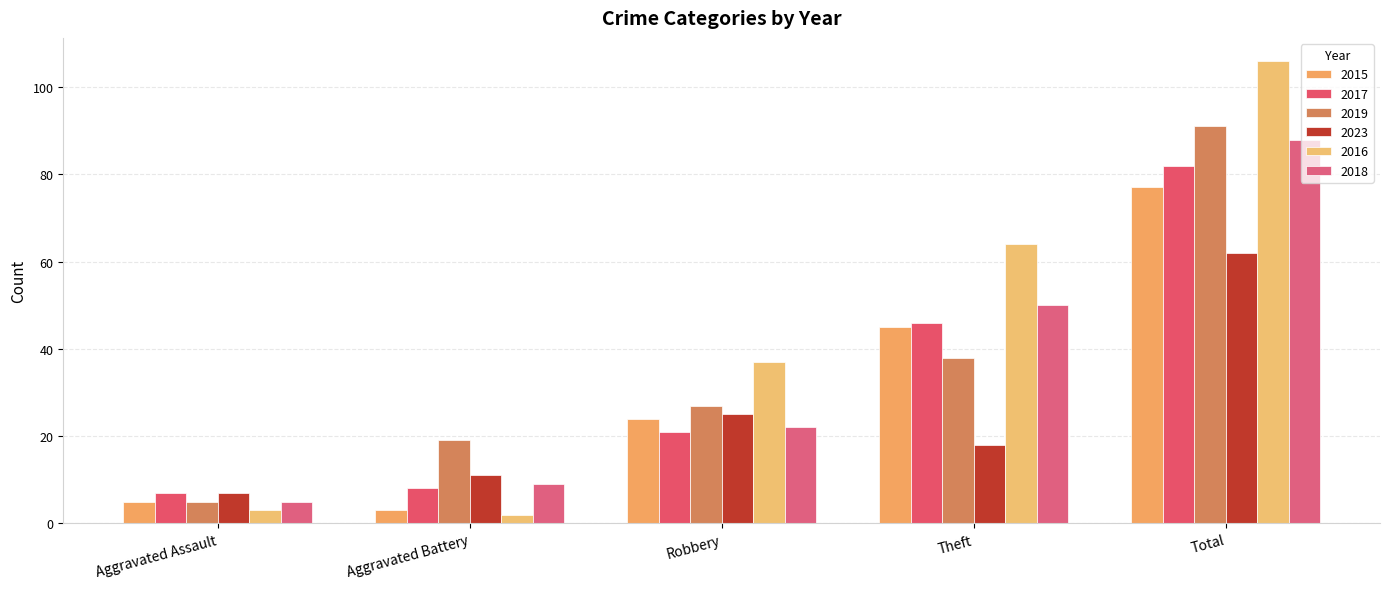

What is the average value of the 2019 series?

36